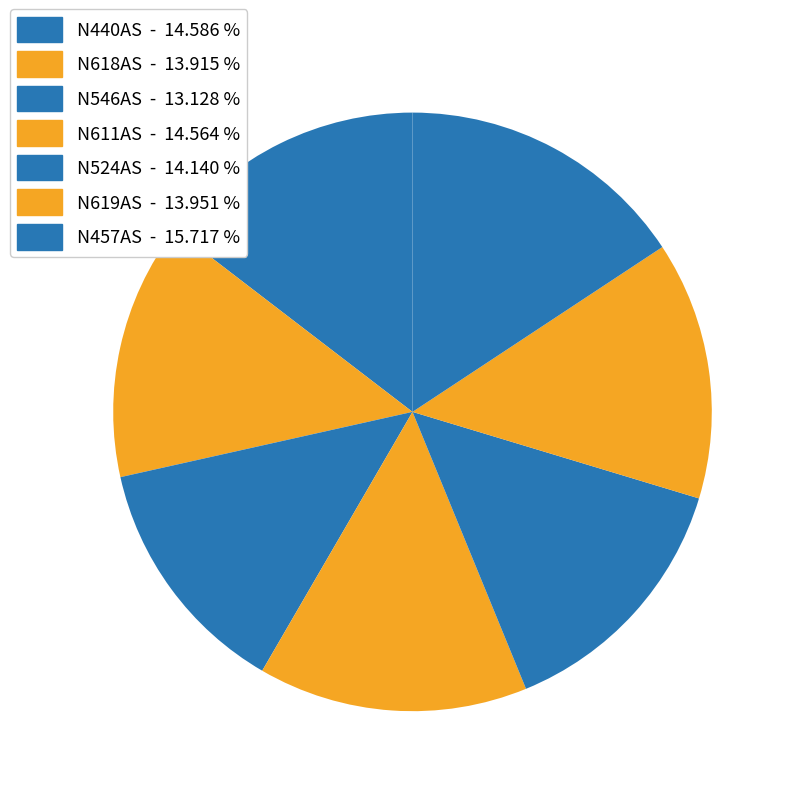

Count the number of slices in the pie.

7